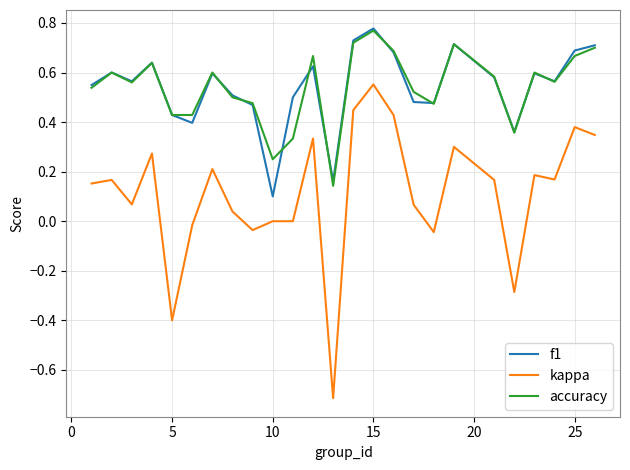

Which series has the widest spread of values?

kappa